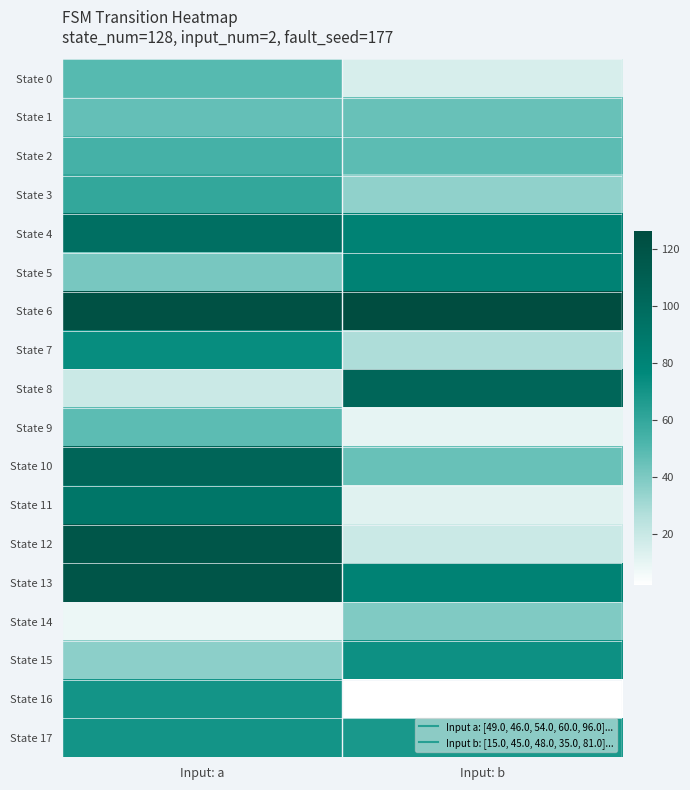

Reading left to right, list all the values displayed in this chart.

State 0: Input: a=49	Input: b=15
State 1: Input: a=46	Input: b=45
State 2: Input: a=54	Input: b=48
State 3: Input: a=60	Input: b=35
State 4: Input: a=96	Input: b=81
State 5: Input: a=41	Input: b=81
State 6: Input: a=122	Input: b=126
State 7: Input: a=74	Input: b=28
State 8: Input: a=19	Input: b=103
State 9: Input: a=48	Input: b=10
State 10: Input: a=104	Input: b=45
State 11: Input: a=91	Input: b=12
State 12: Input: a=117	Input: b=19
State 13: Input: a=118	Input: b=81
State 14: Input: a=8	Input: b=39
State 15: Input: a=36	Input: b=72
State 16: Input: a=70	Input: b=2
State 17: Input: a=70	Input: b=68